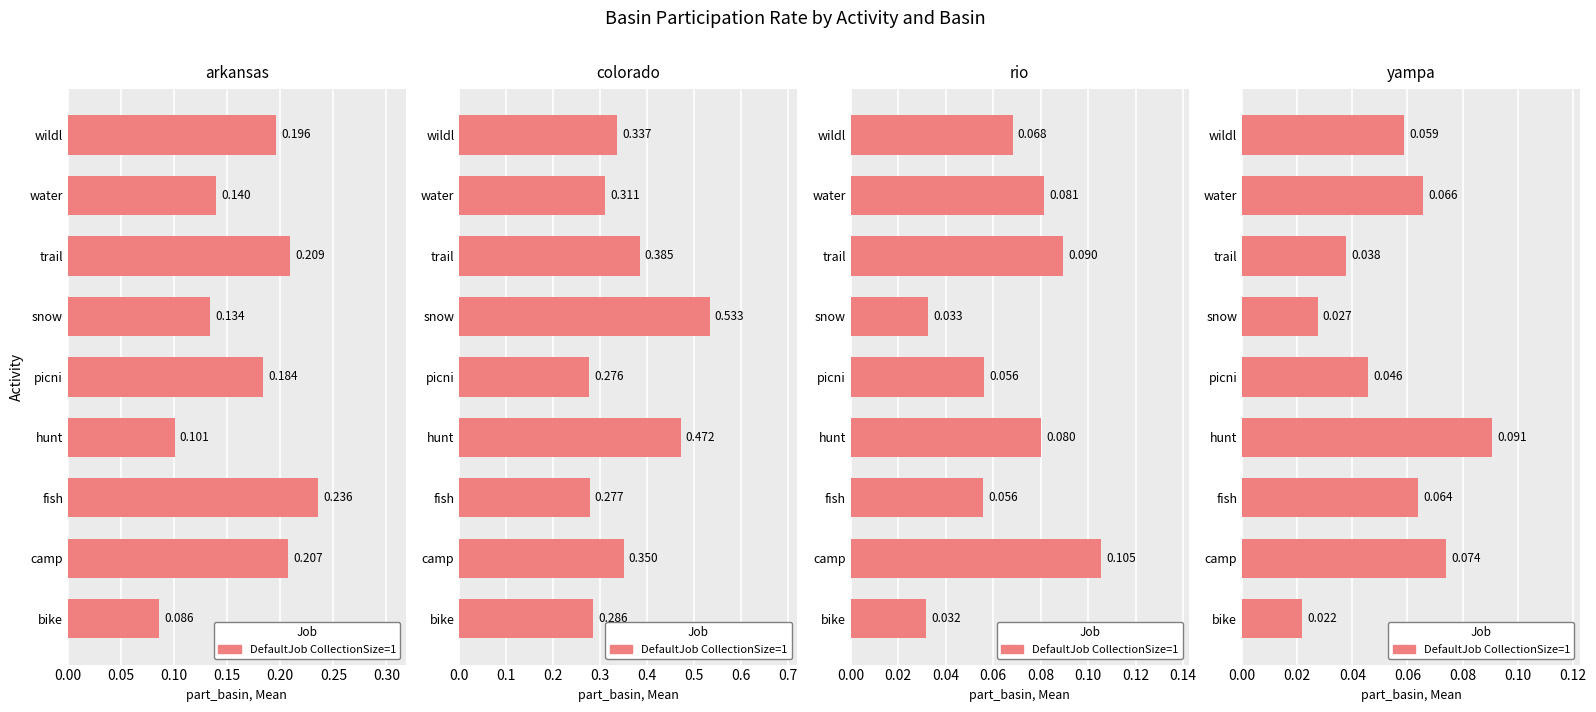

The value at water is 0.0. True or false?

False